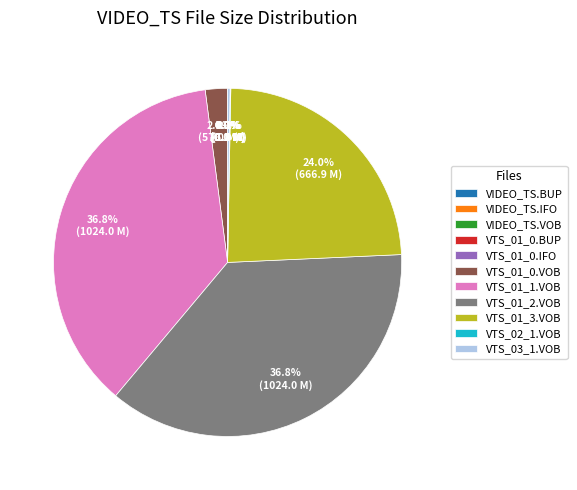

What percentage is NOT represented by VTS_01_2.VOB?

63.2%